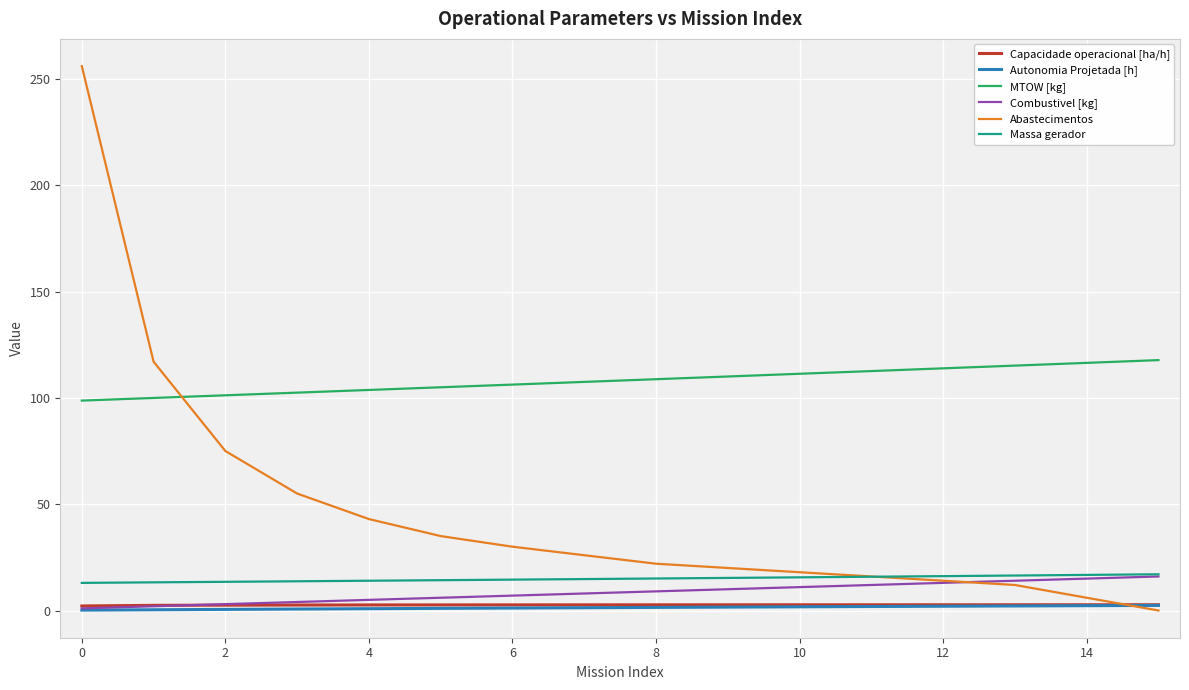

What is the greatest value displayed?

256.0